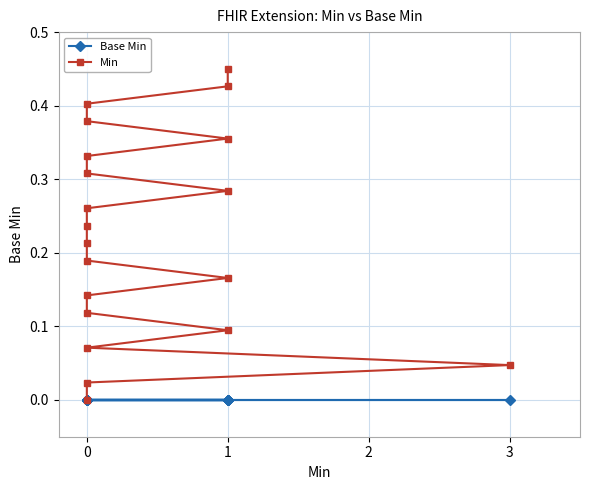

True or false: Min has a value of 0.3 at 1.

False